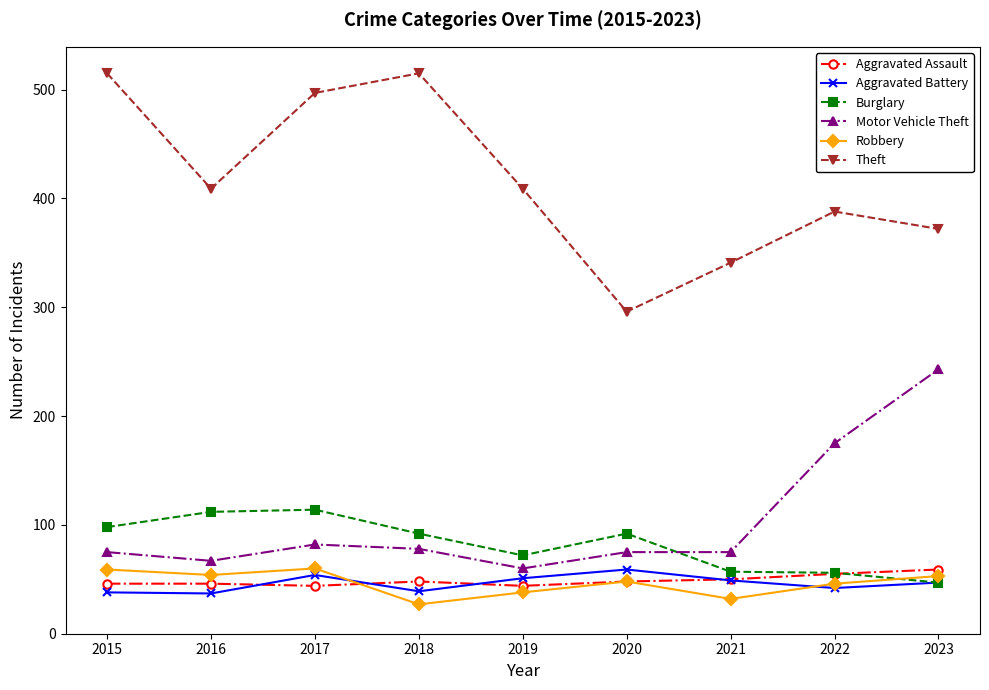

What is the difference between the Aggravated Battery values at 2018 and 2017?

15